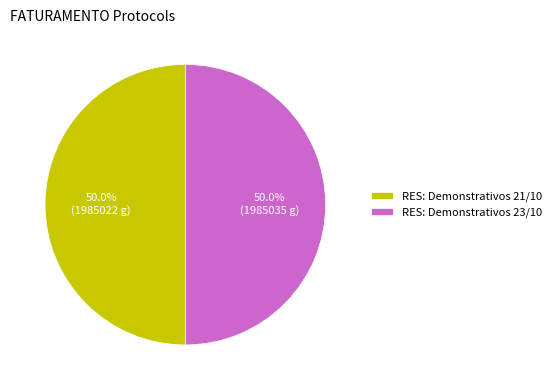

How many slices are in this pie chart?

2